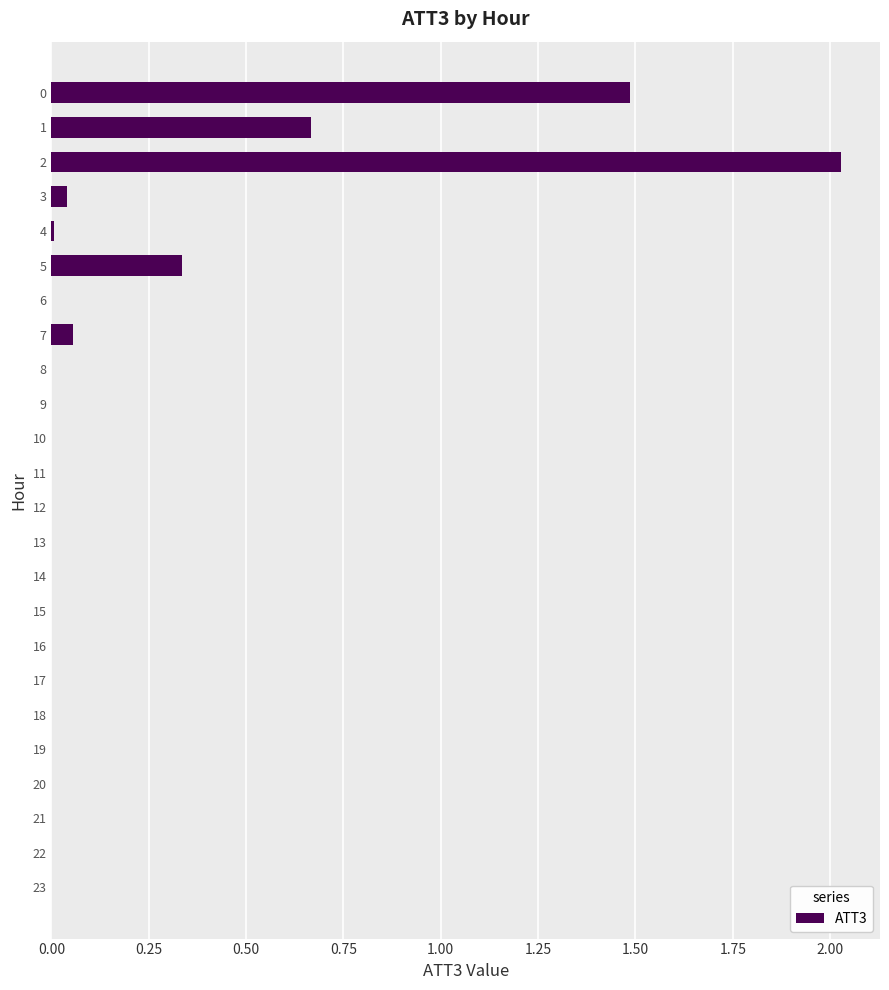

What is the sum of all values?

4.6